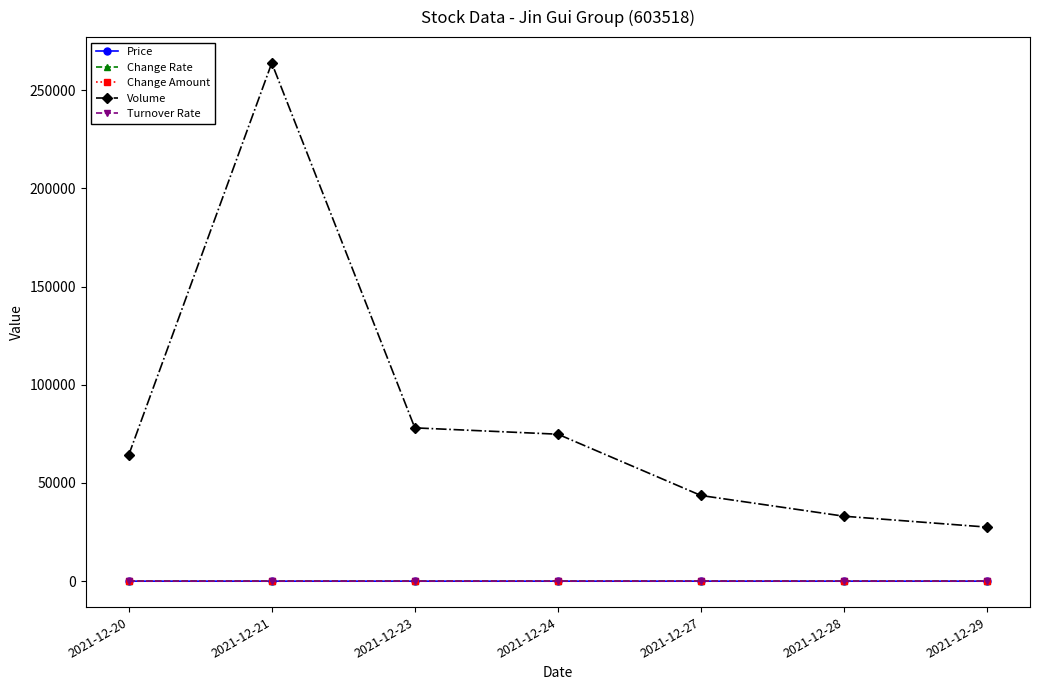

What is the value of the Change Rate point at the 2nd from the left?

0.1